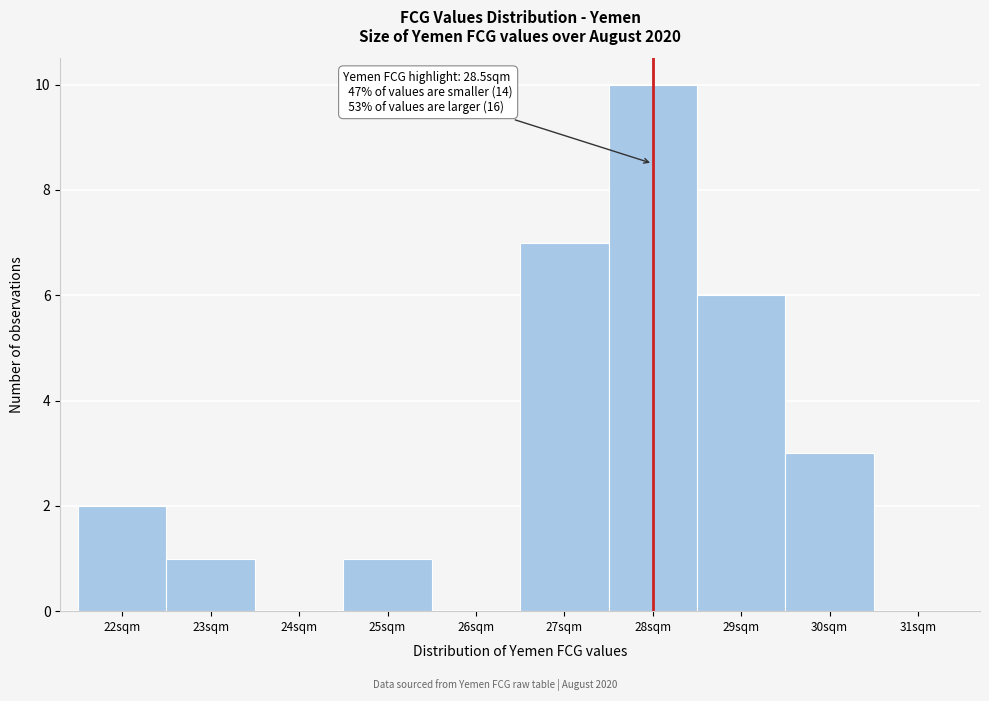

Reading left to right, transcribe all the data shown in this chart.

22sqm=2	23sqm=1	24sqm=0	25sqm=1	26sqm=0	27sqm=7	28sqm=10	29sqm=6	30sqm=3	31sqm=0